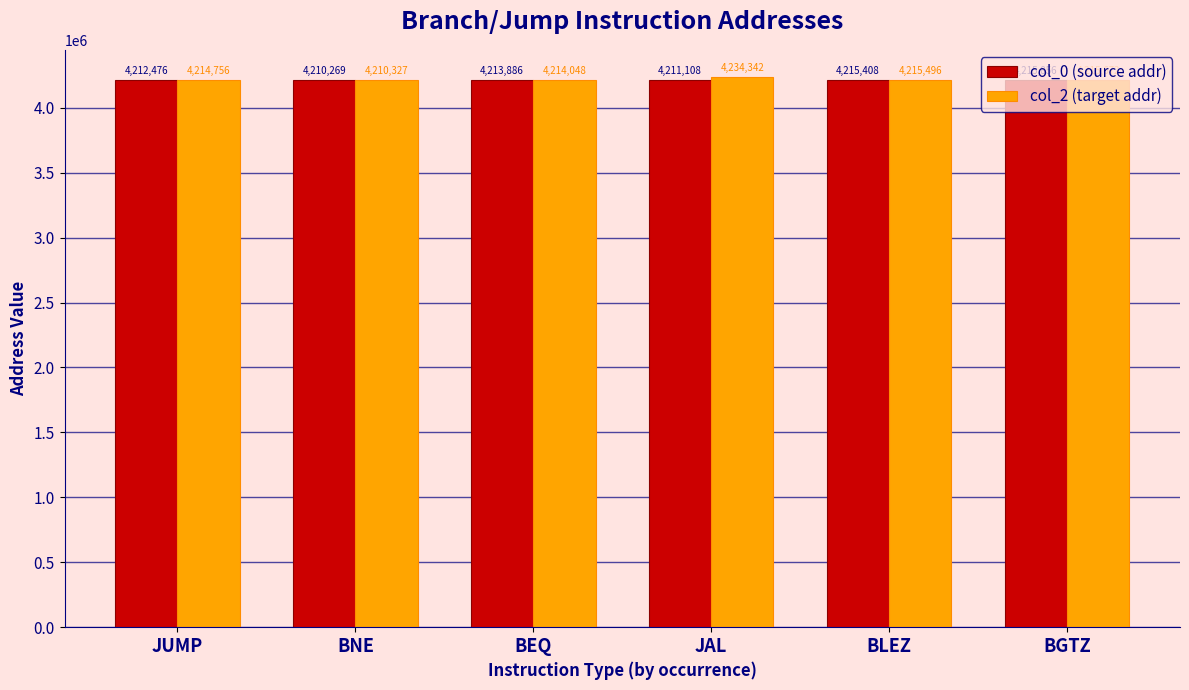

Count the number of data series in this chart.

2